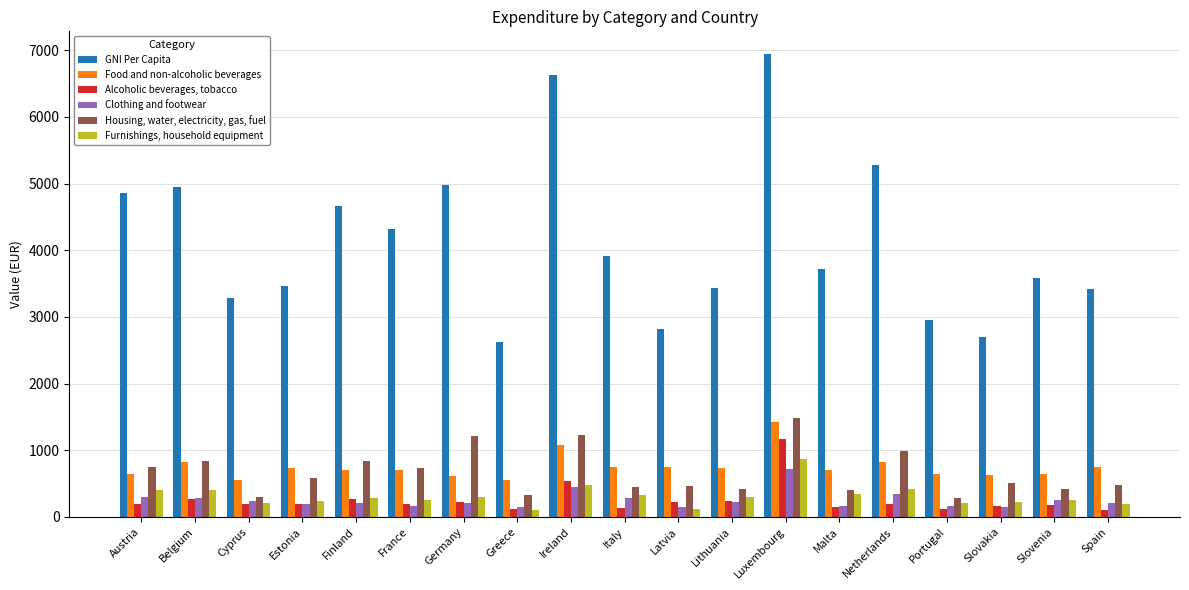

What are all the series names shown in the legend?

GNI Per Capita, Food and non-alcoholic beverages, Alcoholic beverages, tobacco, Clothing and footwear, Housing, water, electricity, gas, fuel, Furnishings, household equipment